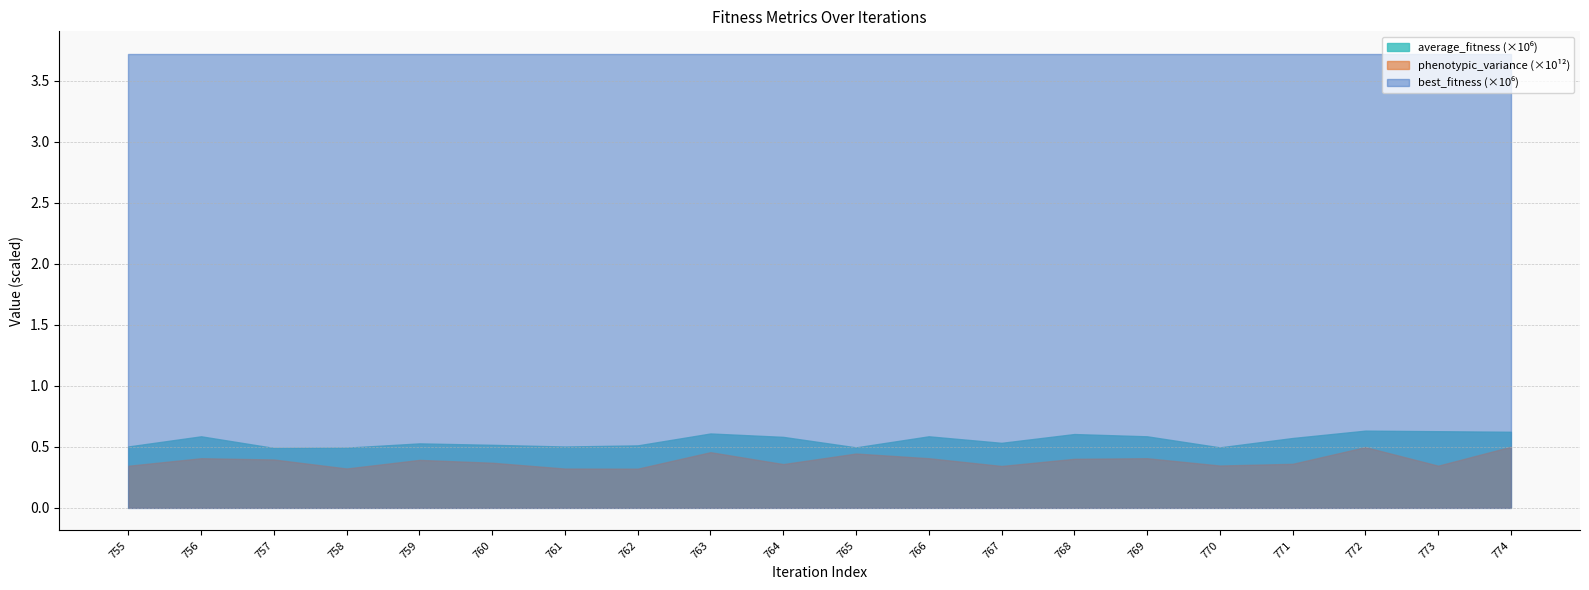

Is the value of best_fitness at 773 greater than the value of average_fitness at 765?

Yes